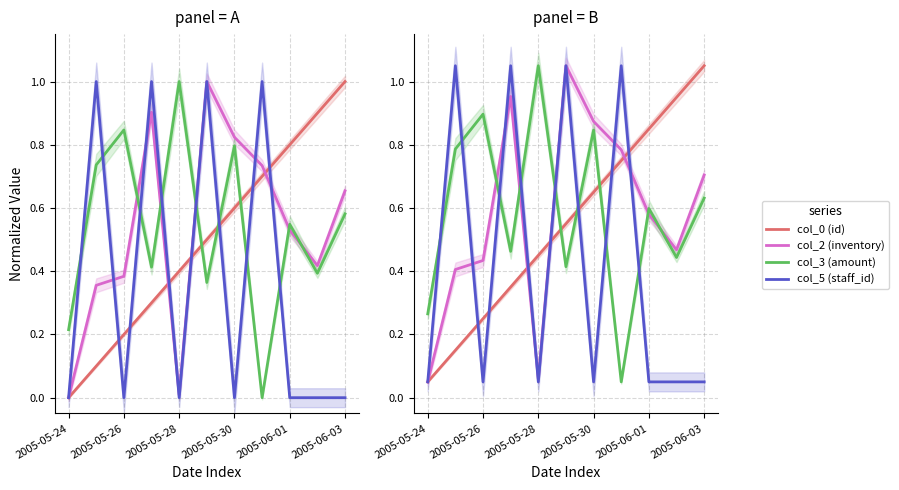

Which series has the largest range (max minus min)?

col_0 (id)